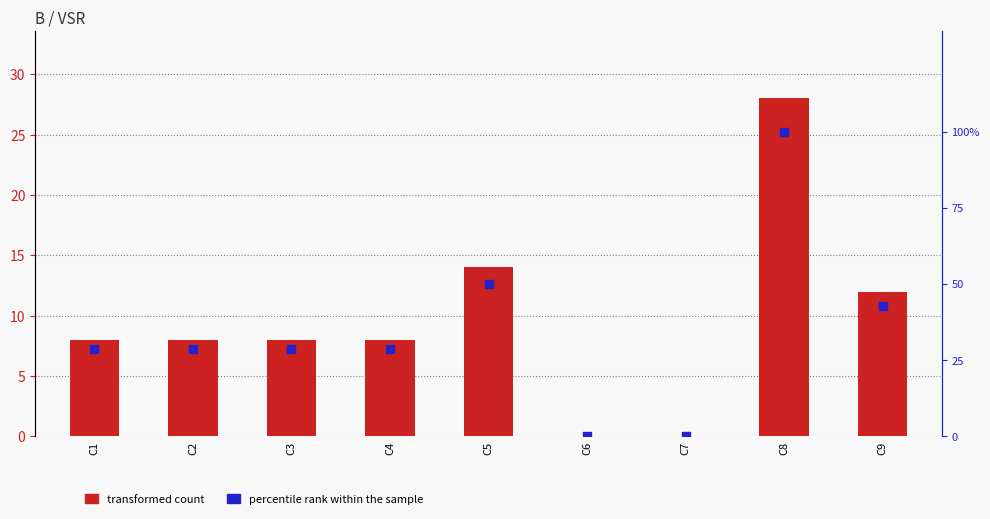

At which category is the sum across all series the highest?

C8